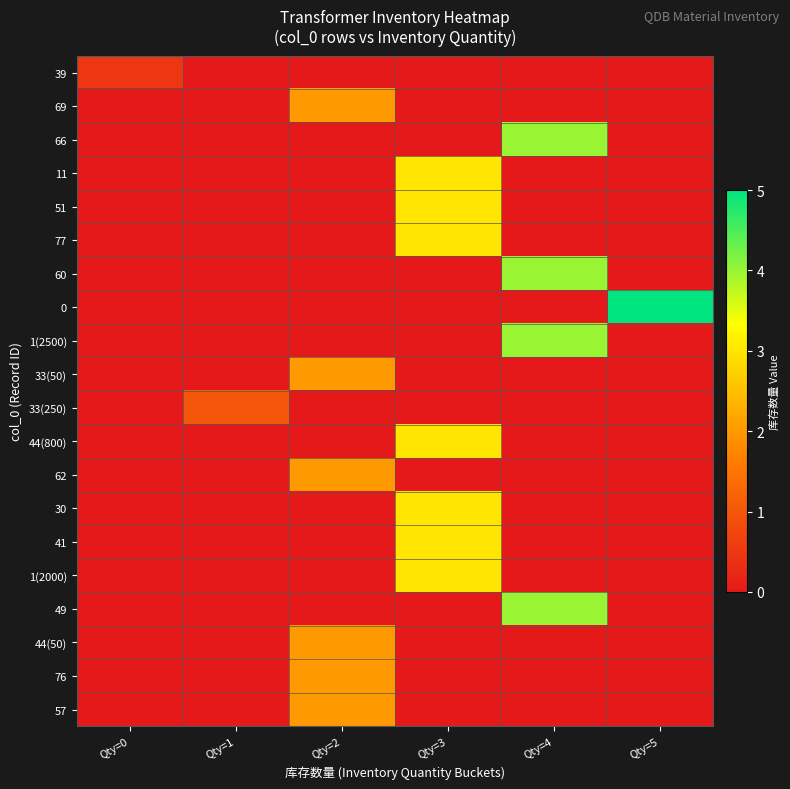

List the series in order of their peak value, highest first.

0, 66, 60, 1(2500), 49, 11, 51, 77, 44(800), 30, 41, 1(2000), 69, 33(50), 62, 44(50), 76, 57, 33(250), 39